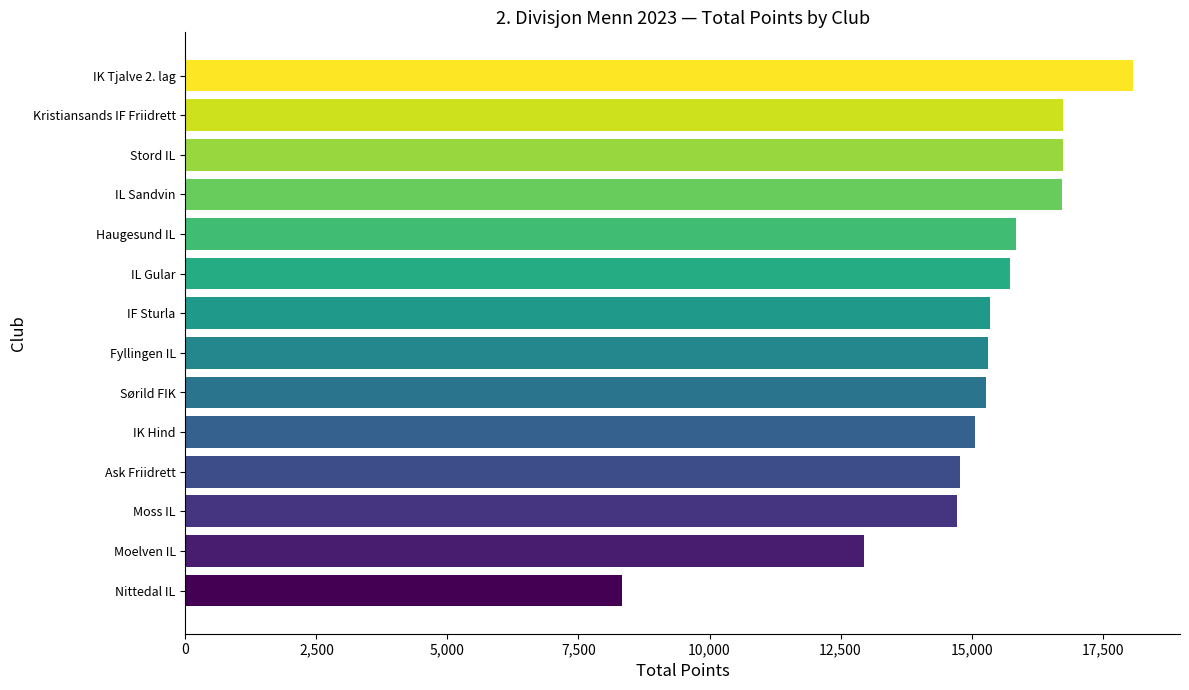

Where is the data nearest to the value 13198?

Moelven IL